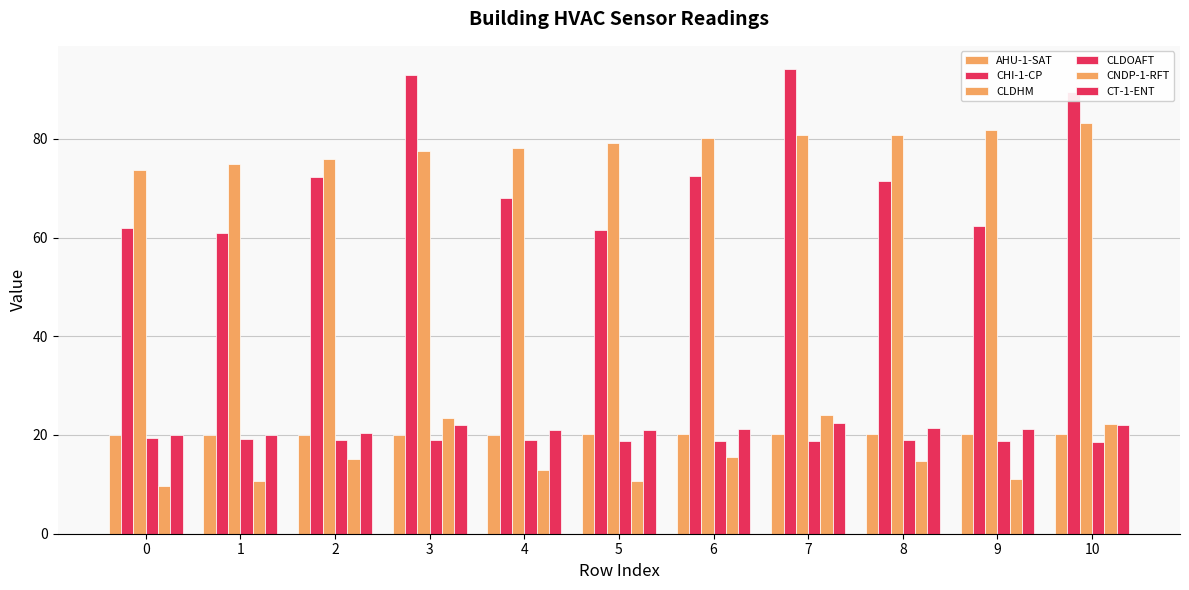

Which series has the largest total across all categories?

CLDHM